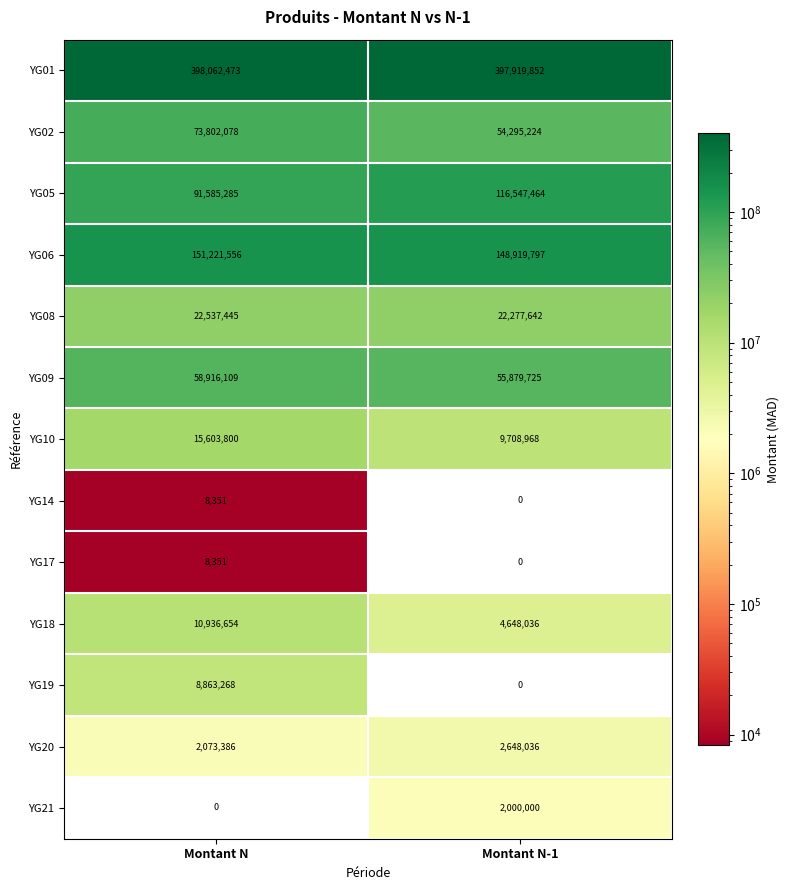

The YG08 series shows 22277642 at Montant N-1. True or false?

True